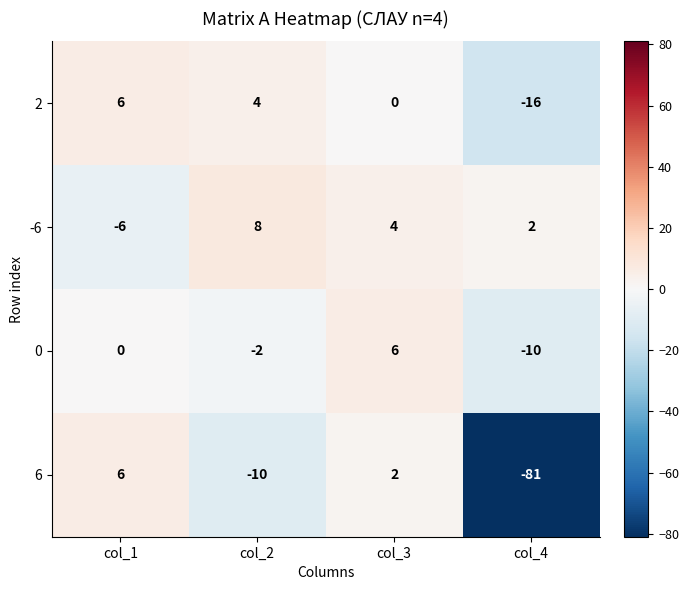

What is the highest value of the 2 series?

6